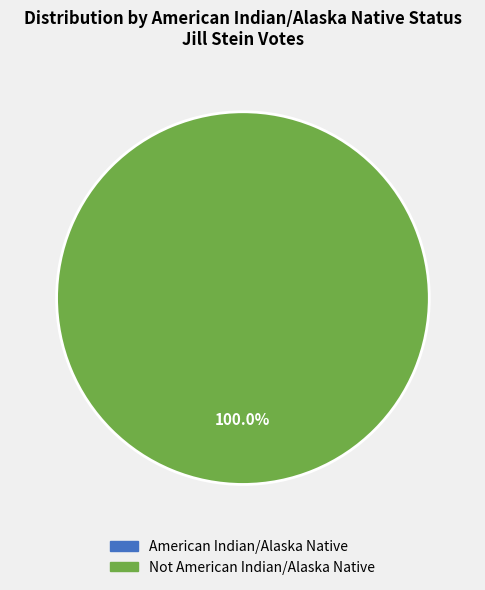

What percentage is NOT represented by American Indian/Alaska Native?

100.0%